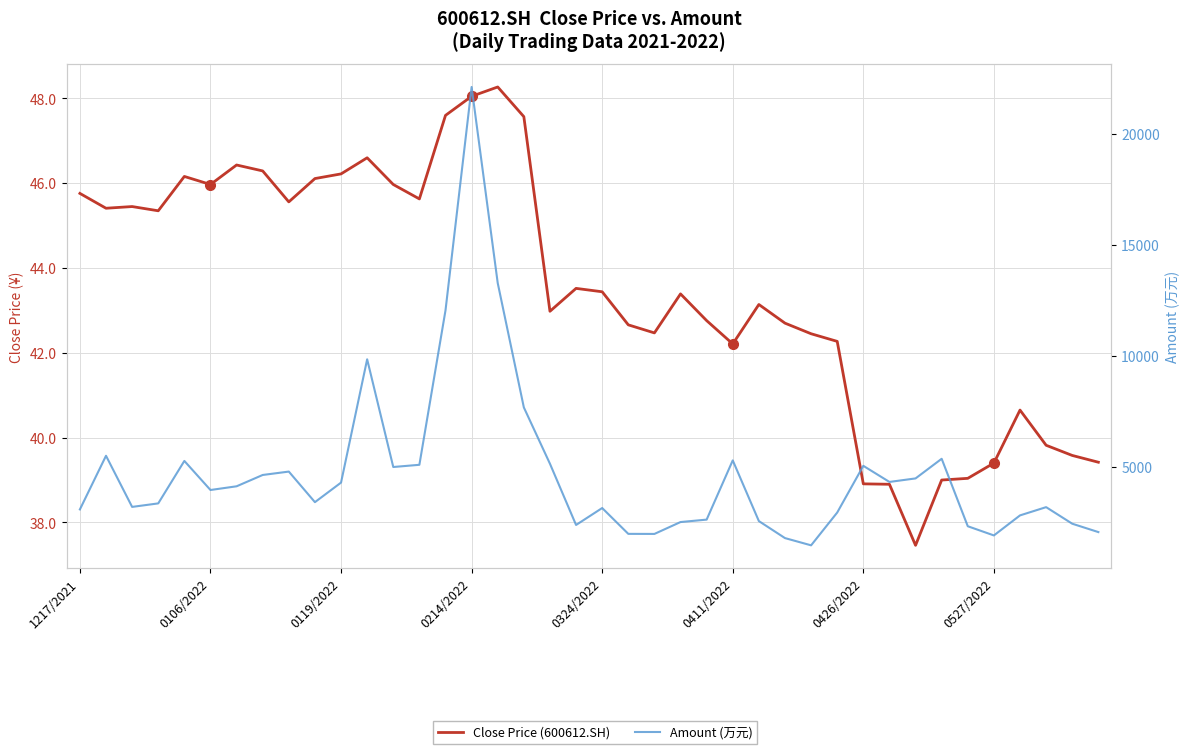

True or false: Amount (万元) and Close Price (600612.SH) cross at least once.

False